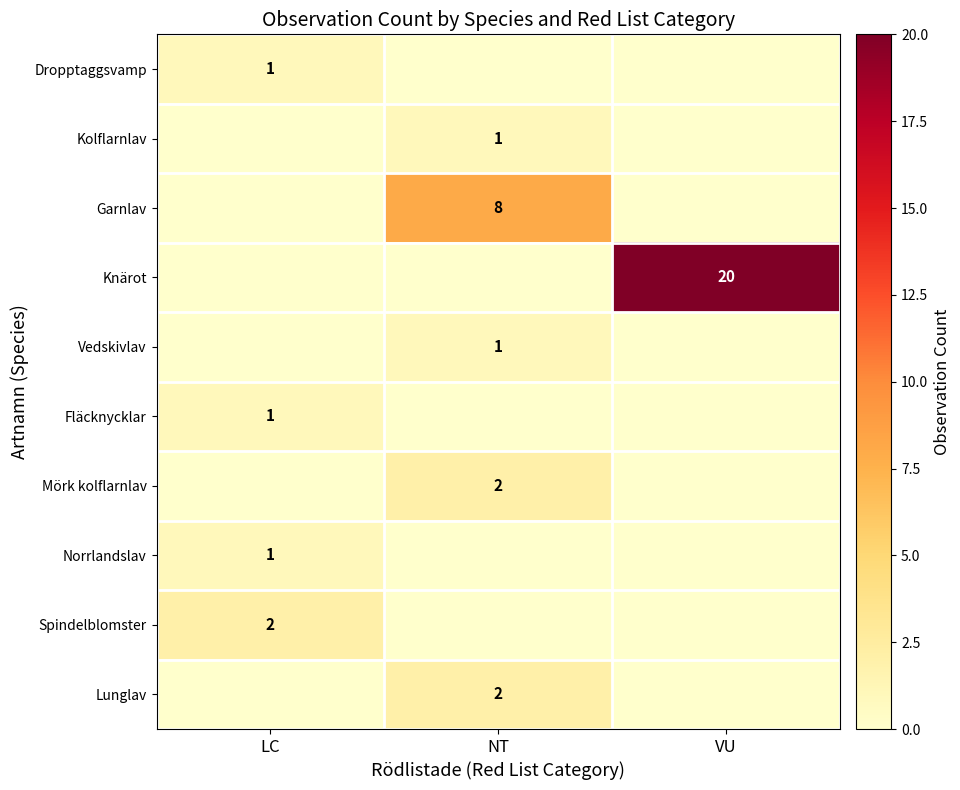

The value of Knärot at VU is 30. True or false?

False